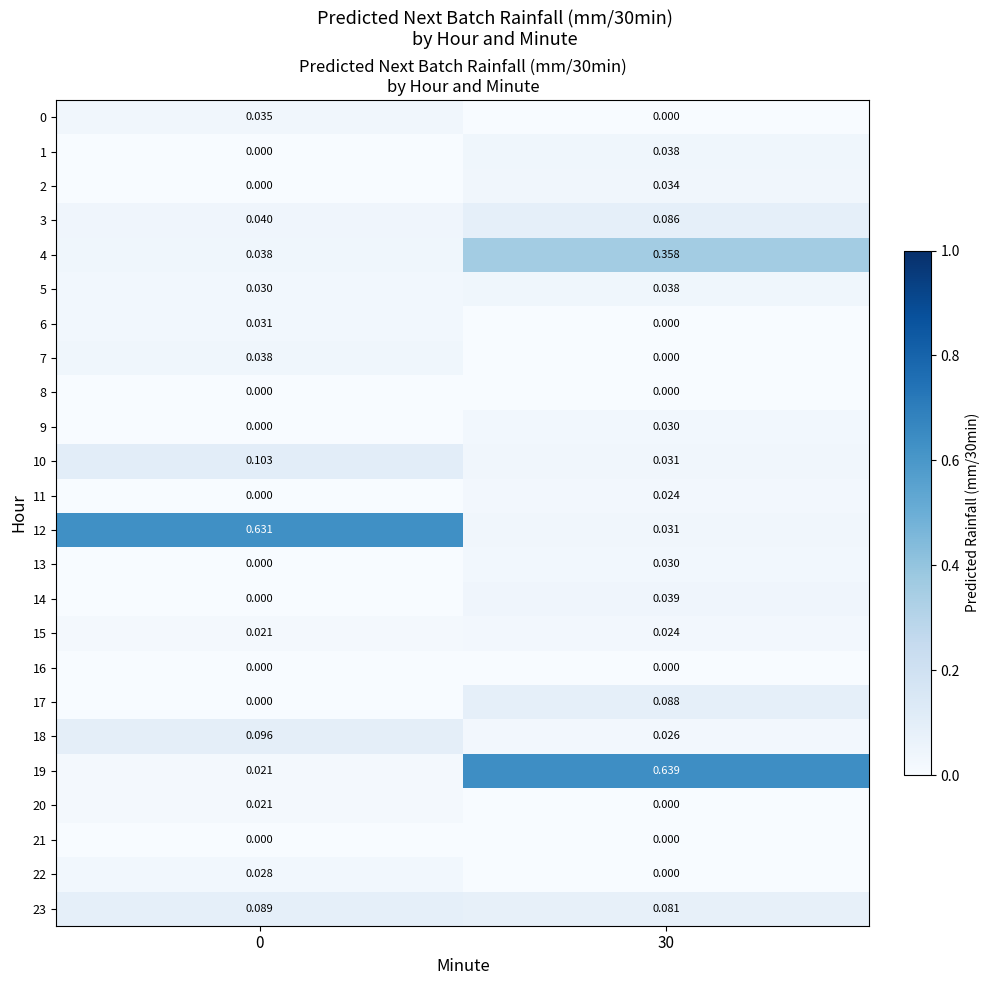

Is the value of 5 at 30 greater than the value of 19 at 0?

Yes